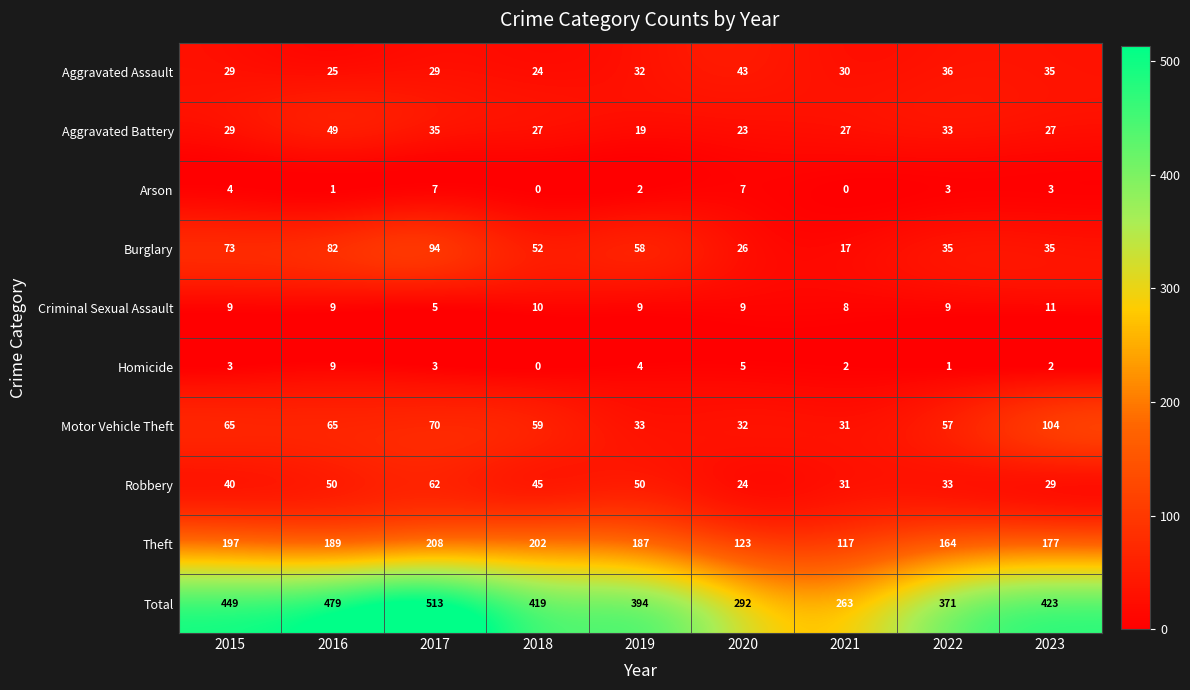

How many data points in Arson are less than 3?

4